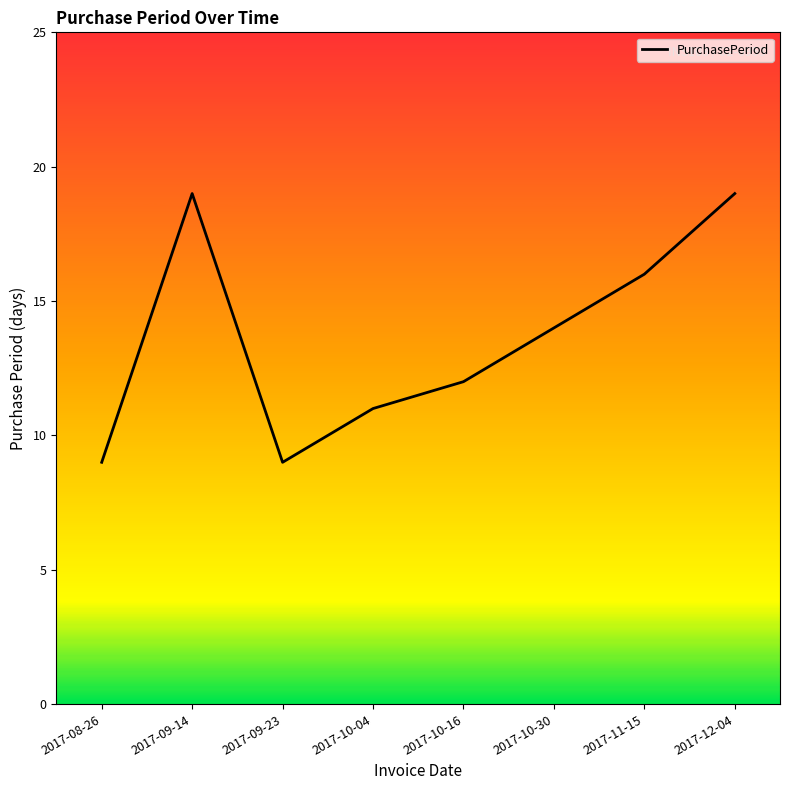

What is the difference between the maximum and minimum values?

10